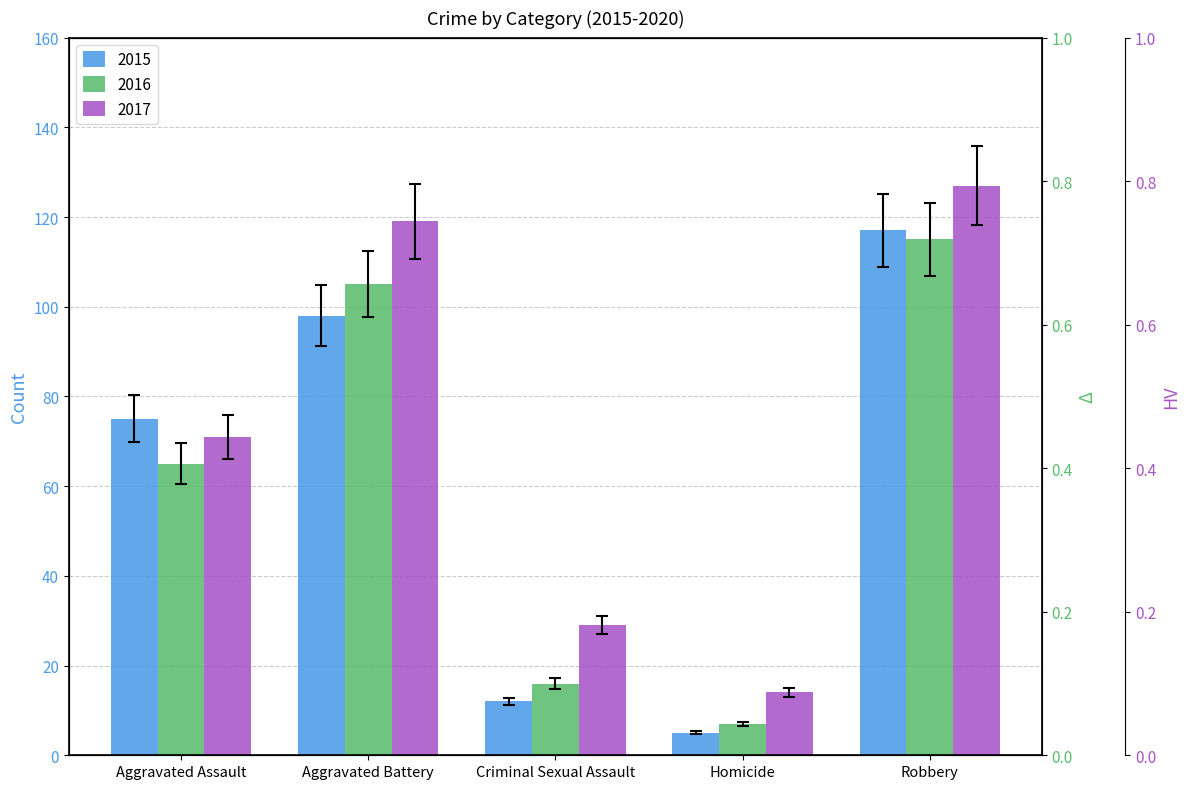

Rank the categories by 2017 value from highest to lowest.

Robbery, Aggravated Battery, Aggravated Assault, Criminal Sexual Assault, Homicide